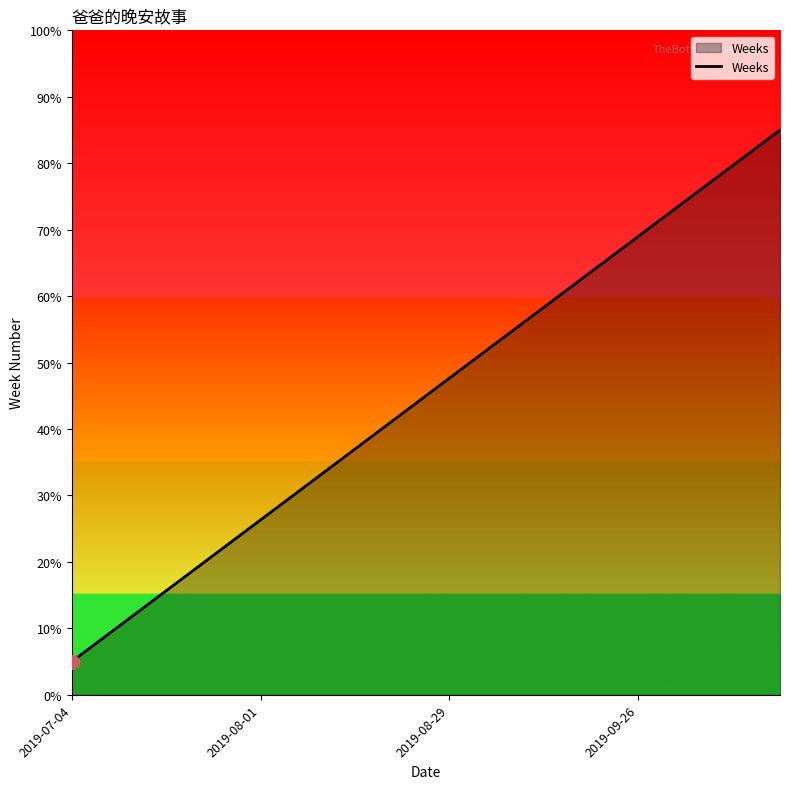

What is the greatest value displayed?

85.0